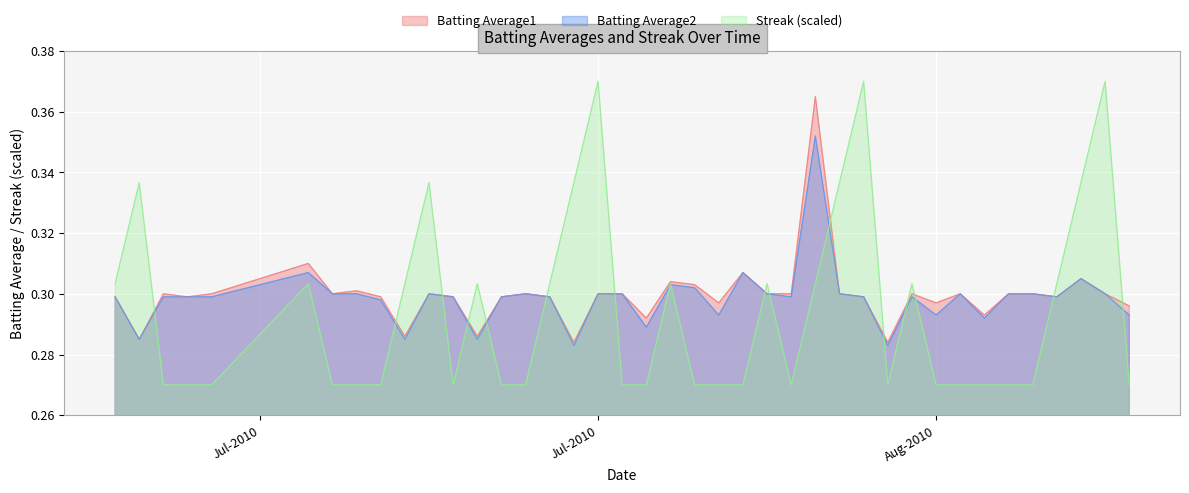

What is the difference between the maximum and minimum values in the Batting Average1 series?

0.1